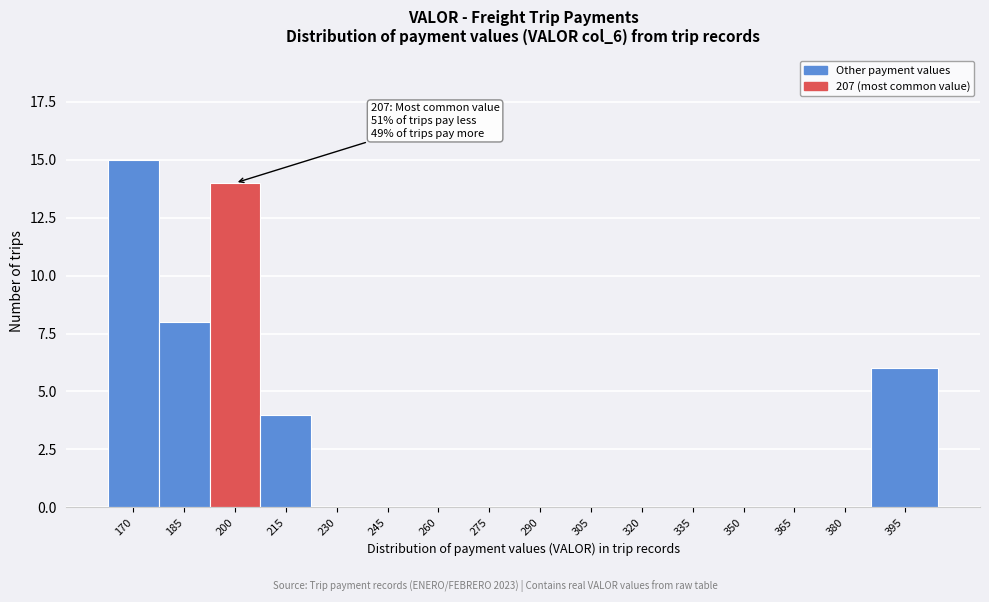

Reading right to left, list all the values displayed in this chart.

395=6	380=0	365=0	350=0	335=0	320=0	305=0	290=0	275=0	260=0	245=0	230=0	215=4	200=14	185=8	170=15